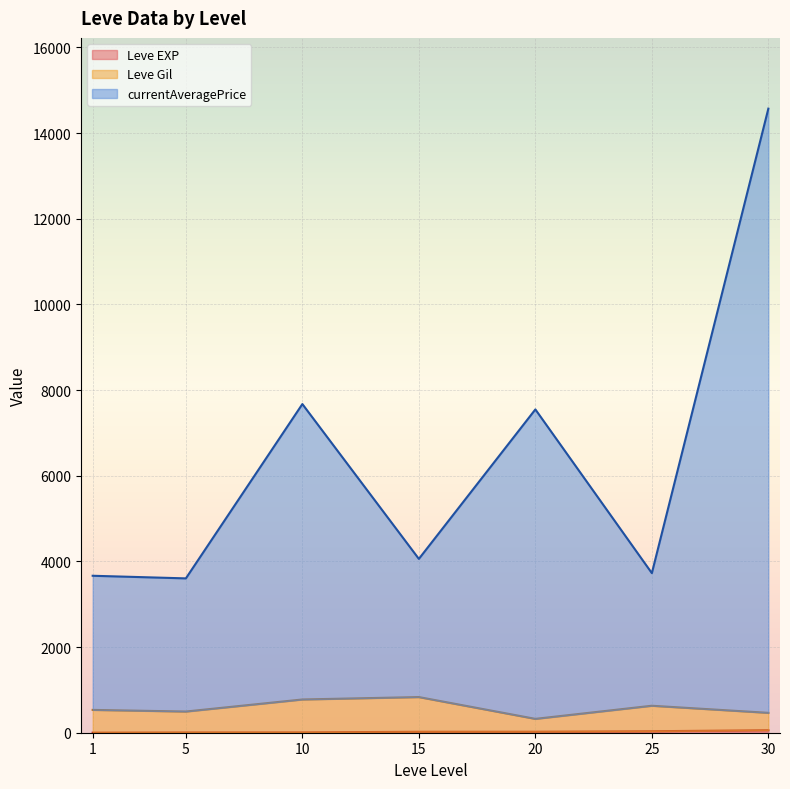

True or false: Leve Gil has a value of 137 at 1.

False